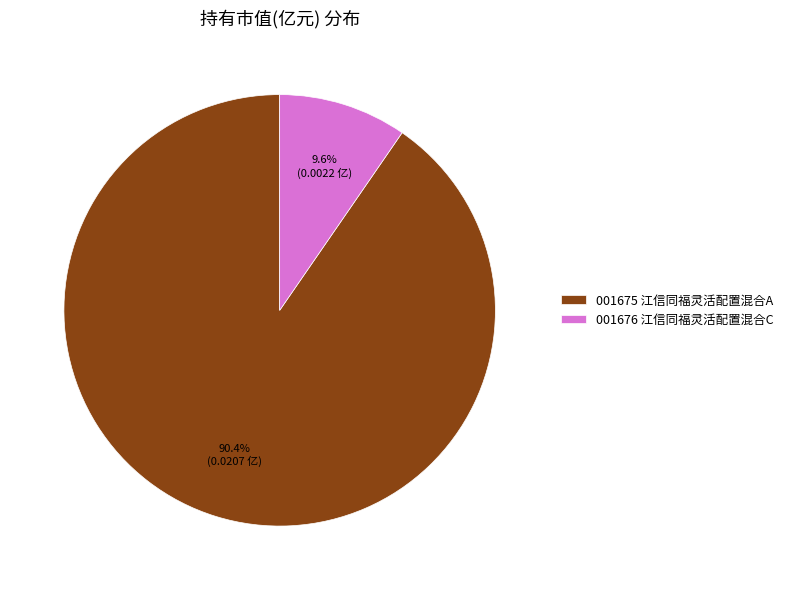

Rank the categories by value from lowest to highest.

001676 江信同福灵活配置混合C, 001675 江信同福灵活配置混合A